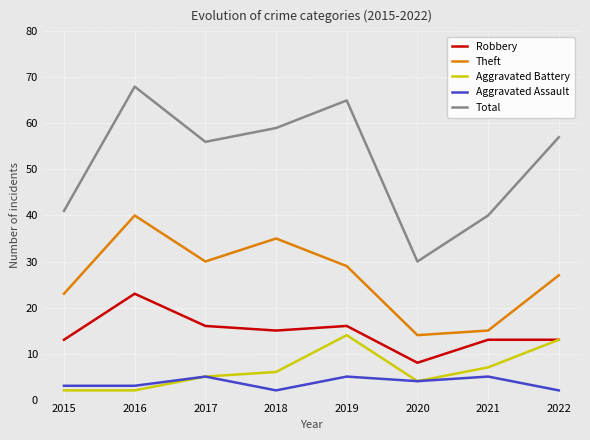

True or false: Aggravated Battery and Total cross at least once.

False